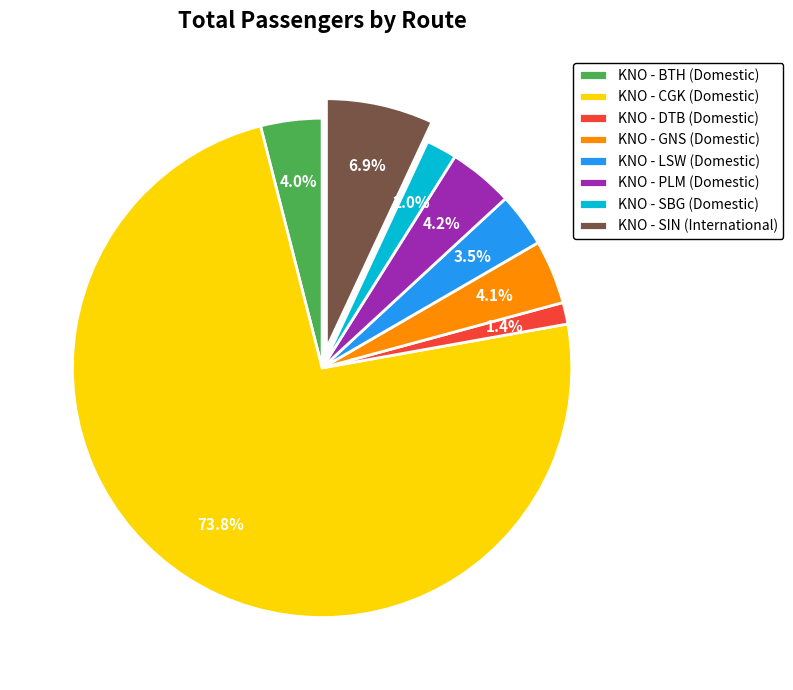

Which category has the smallest portion of the pie?

KNO - DTB (Domestic)